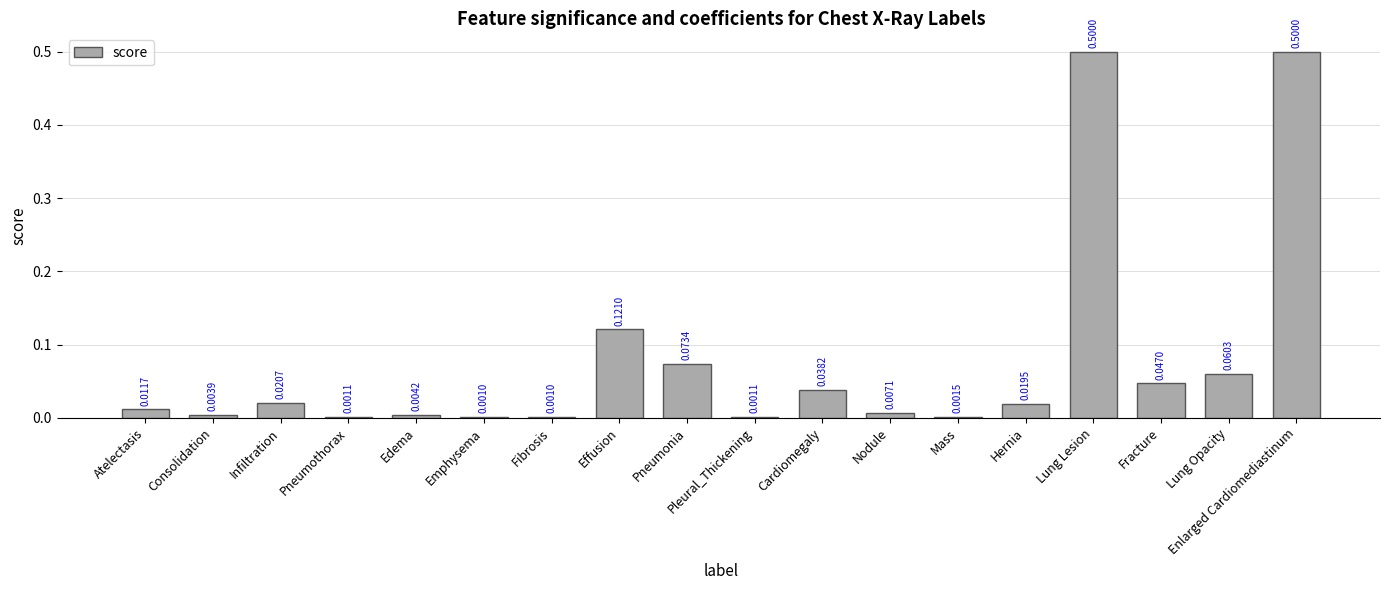

Between Atelectasis and Pneumonia, which is larger?

Pneumonia